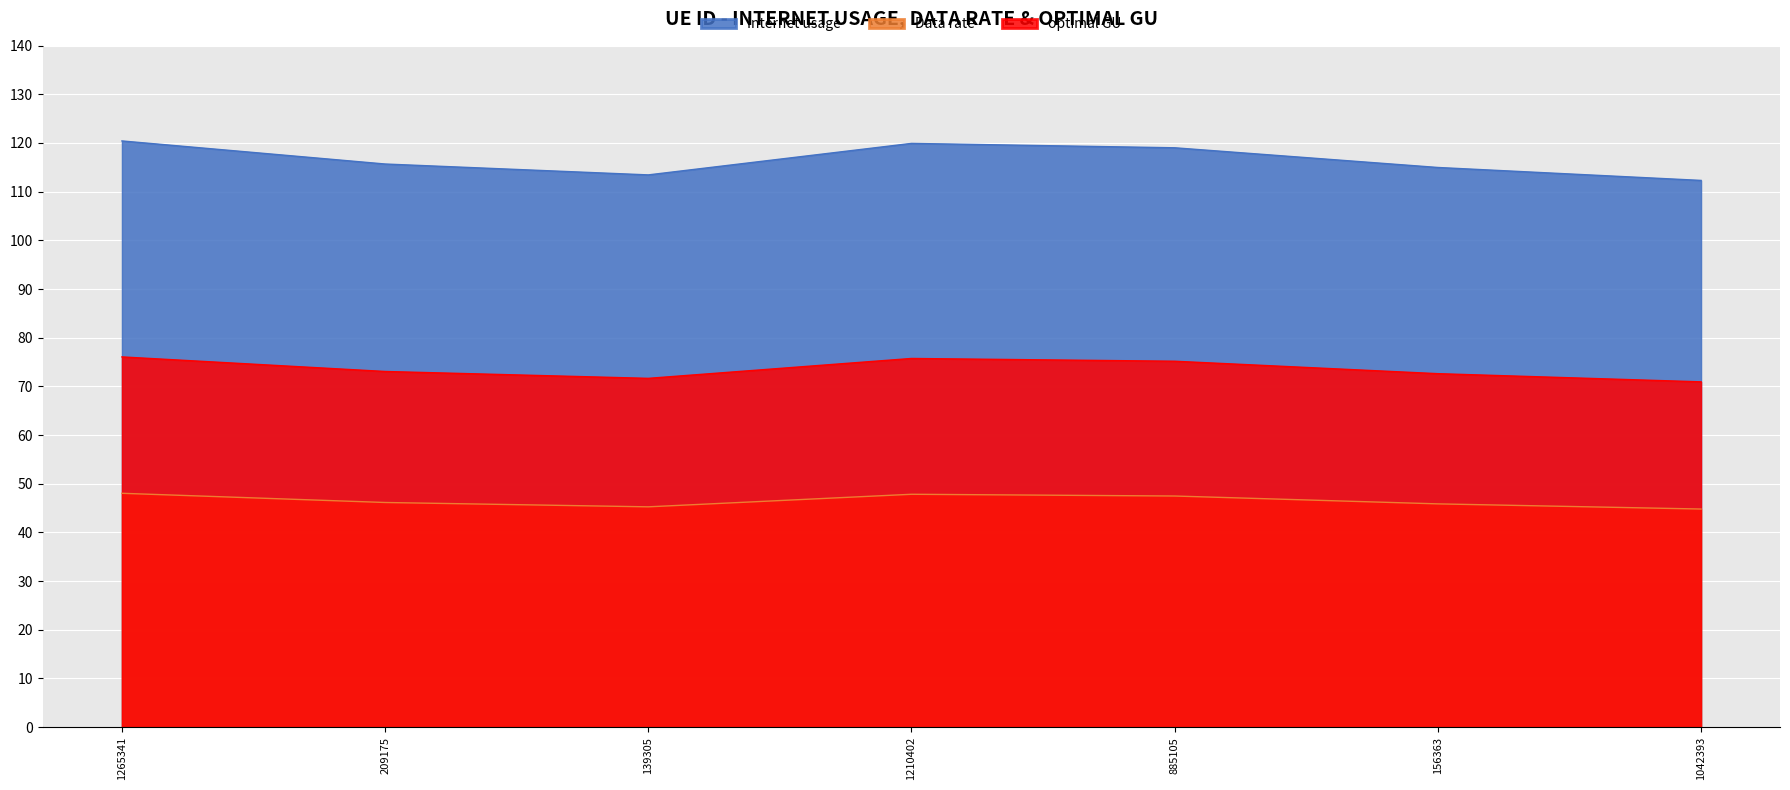

True or false: optimal GU and Internet usage cross at least once.

False